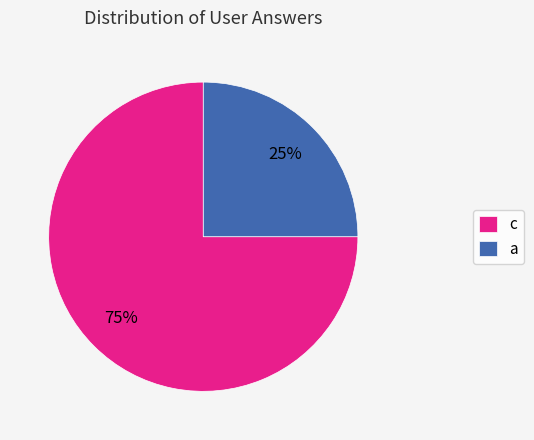

To the nearest percent, what percentage of the pie is a?

25%